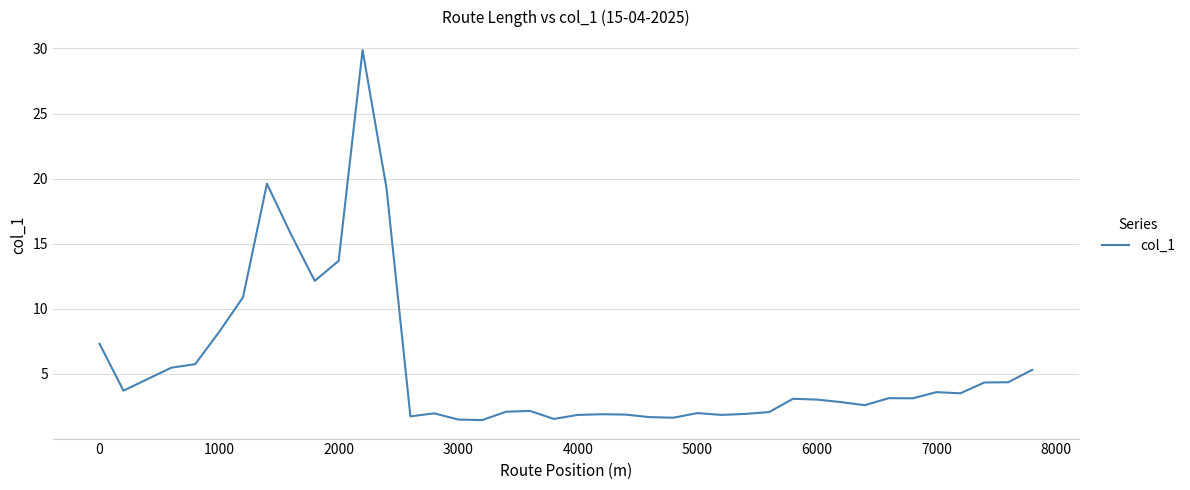

How many series are shown in this chart?

1